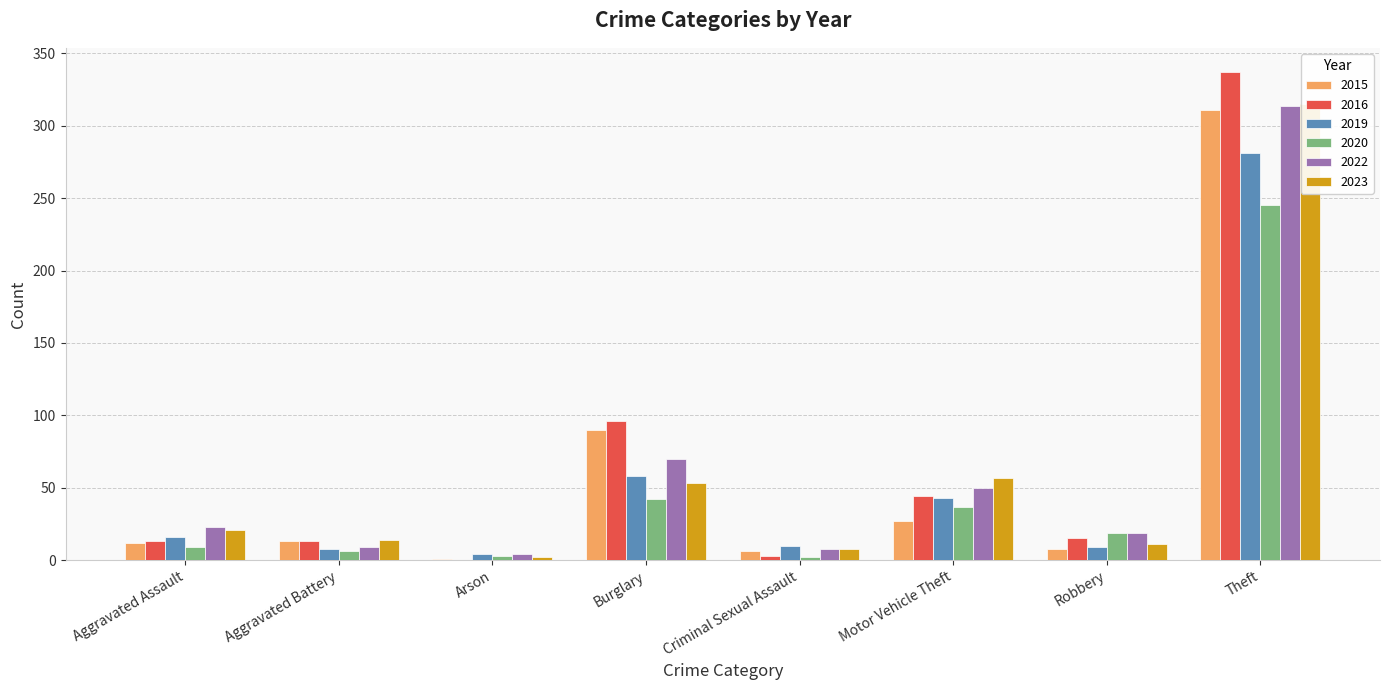

Reading left to right, extract all data points from this chart.

2015: Aggravated Assault=12	Aggravated Battery=13	Arson=1	Burglary=90	Criminal Sexual Assault=6	Motor Vehicle Theft=27	Robbery=8	Theft=311
2016: Aggravated Assault=13	Aggravated Battery=13	Arson=0	Burglary=96	Criminal Sexual Assault=3	Motor Vehicle Theft=44	Robbery=15	Theft=337
2019: Aggravated Assault=16	Aggravated Battery=8	Arson=4	Burglary=58	Criminal Sexual Assault=10	Motor Vehicle Theft=43	Robbery=9	Theft=281
2020: Aggravated Assault=9	Aggravated Battery=6	Arson=3	Burglary=42	Criminal Sexual Assault=2	Motor Vehicle Theft=37	Robbery=19	Theft=245
2022: Aggravated Assault=23	Aggravated Battery=9	Arson=4	Burglary=70	Criminal Sexual Assault=8	Motor Vehicle Theft=50	Robbery=19	Theft=314
2023: Aggravated Assault=21	Aggravated Battery=14	Arson=2	Burglary=53	Criminal Sexual Assault=8	Motor Vehicle Theft=57	Robbery=11	Theft=315